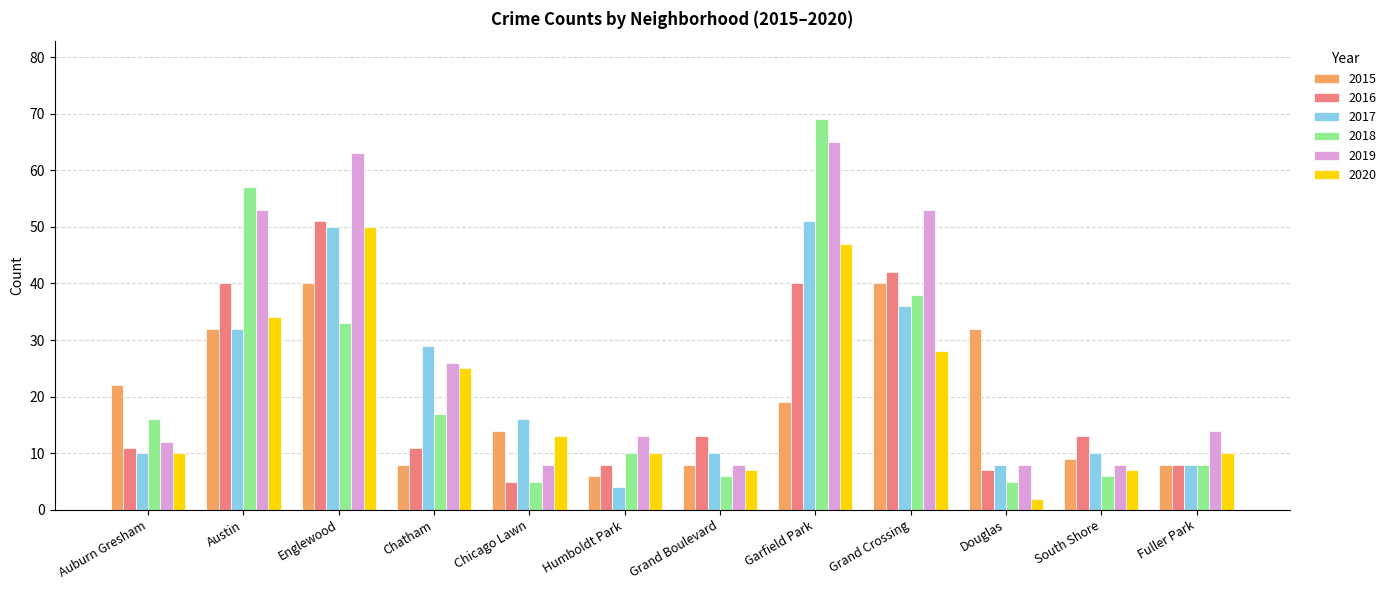

How many values in the 2016 series are below 13?

6